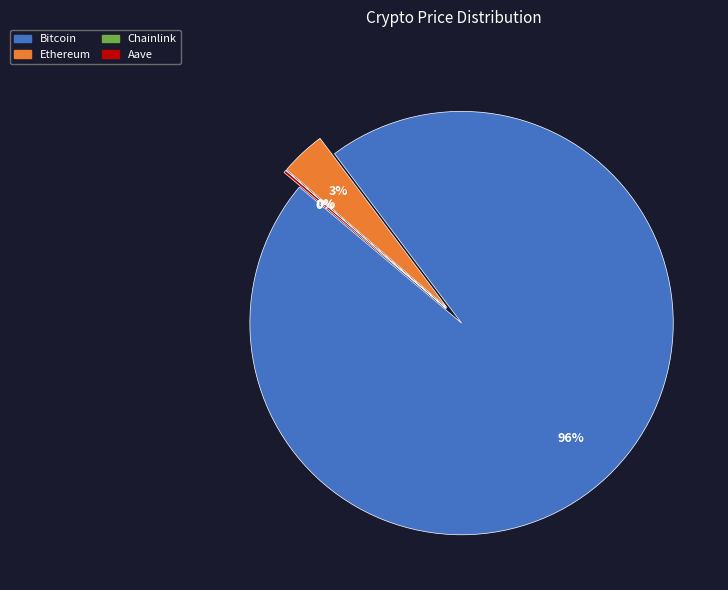

Is it true that Bitcoin is 96% of the pie?

True